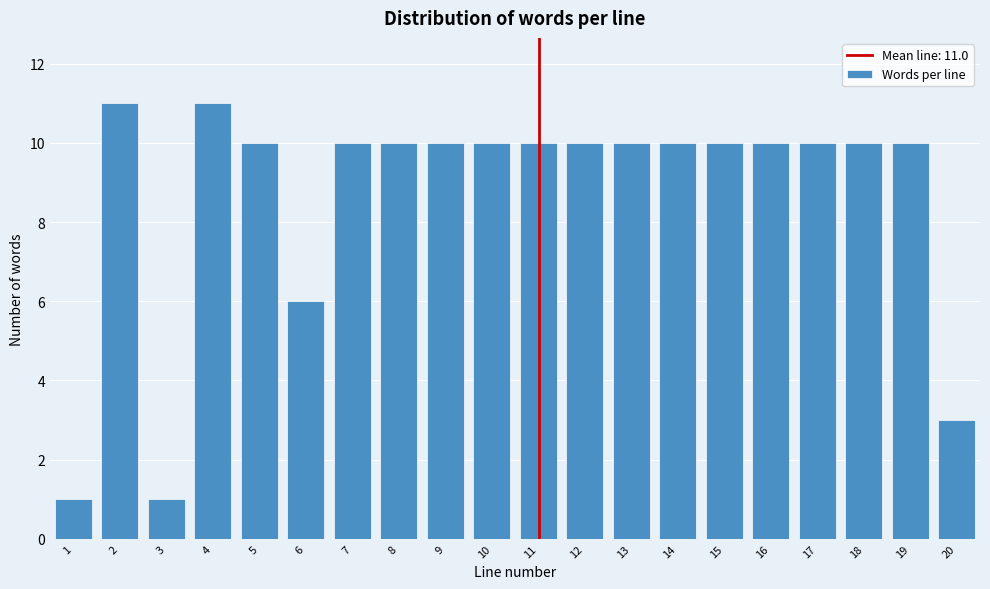

Reading left to right, extract all data points from this chart.

1	11	1	11	10	6	10	10	10	10	10	10	10	10	10	10	10	10	10	3